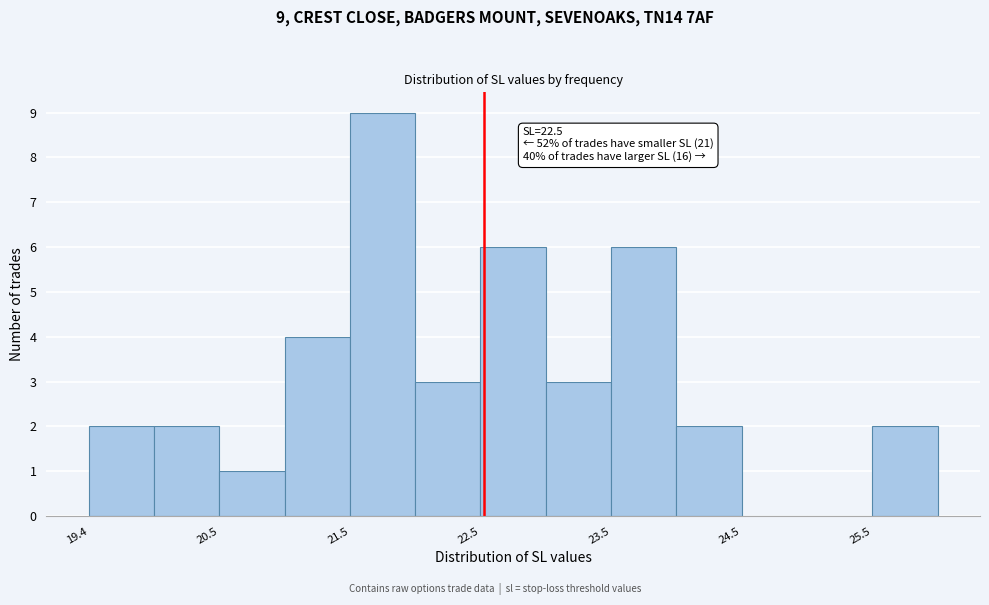

Read against the x-axis, roughly where is the centre of the tallest bar?

21.8